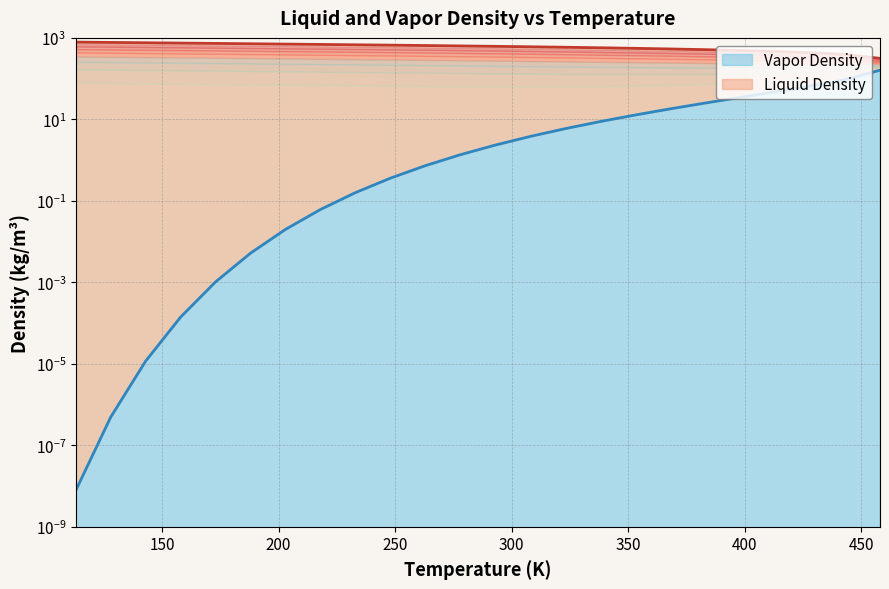

Reading left to right, transcribe all the data shown in this chart.

Liquid Density: 113=788.7	128=773.8	143=759.4	158=745.4	173=731.7	188=718.1	203=704.6	218=691.0	233=677.4	248=663.5	263=649.4	278=635.0	293=620.2	308=604.8	323=588.8	338=571.9	353=554.1	368=534.9	383=514.0	398=490.8	413=464.4	428=432.8	443=391.6	458=314.4
Vapor Density: 113=0.0	128=0.0	143=0.0	158=0.0	173=0.0	188=0.0	203=0.0	218=0.1	233=0.2	248=0.4	263=0.7	278=1.4	293=2.3	308=3.8	323=5.9	338=8.8	353=12.8	368=18.1	383=25.2	398=34.6	413=47.4	428=65.6	443=94.2	458=161.0